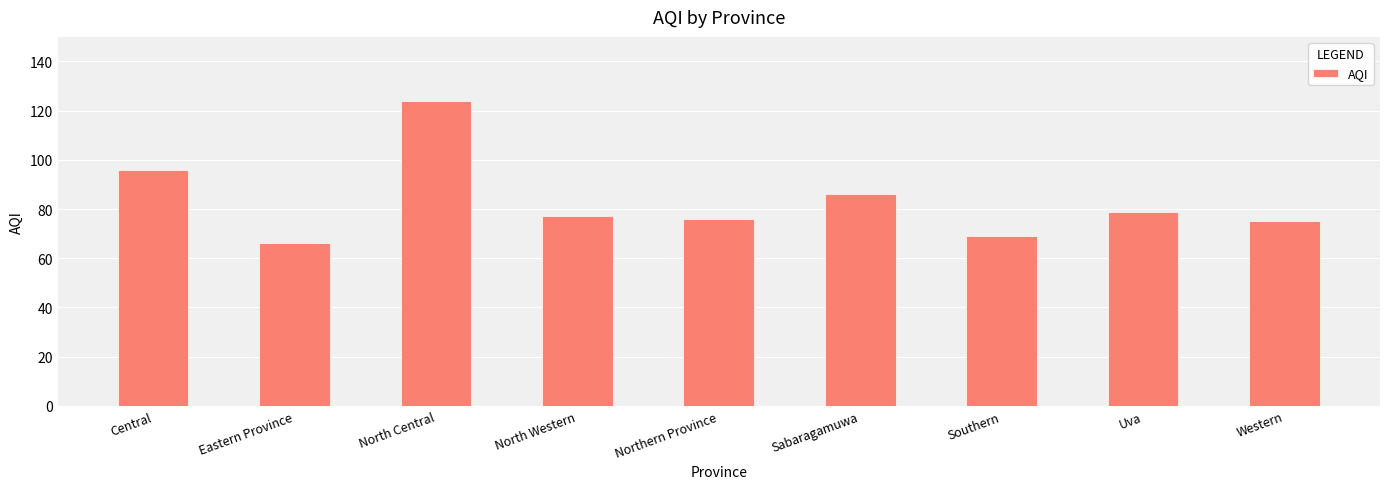

Where does the data first go above 77?

Central